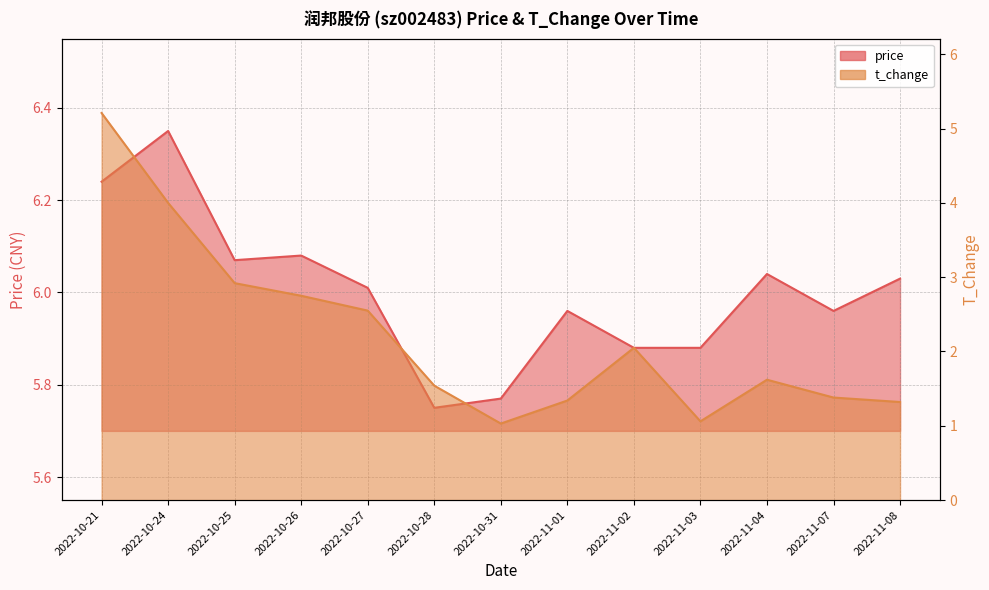

What is the sum of all t_change values?

28.8